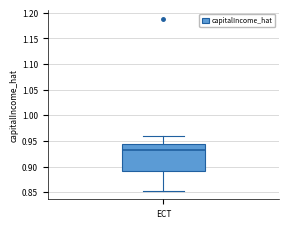

Where does the median line of the box for ECT sit on the y-axis? The values are not printed on the chart, so give them approximately, as read against the axis.

0.935